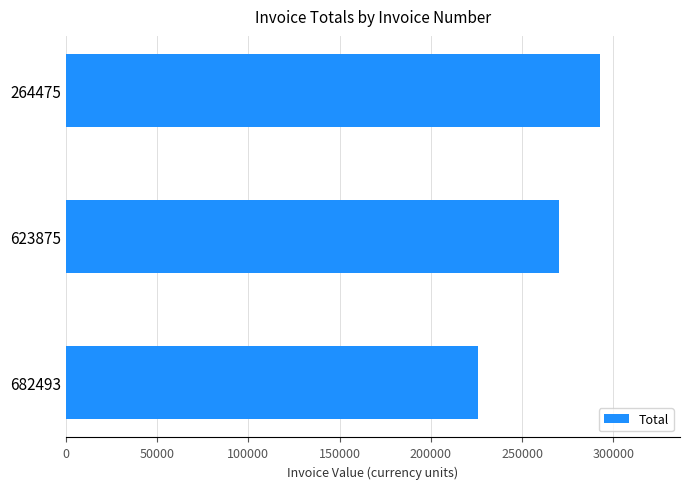

The chart shows a value of 125386 at 264475. True or false?

False